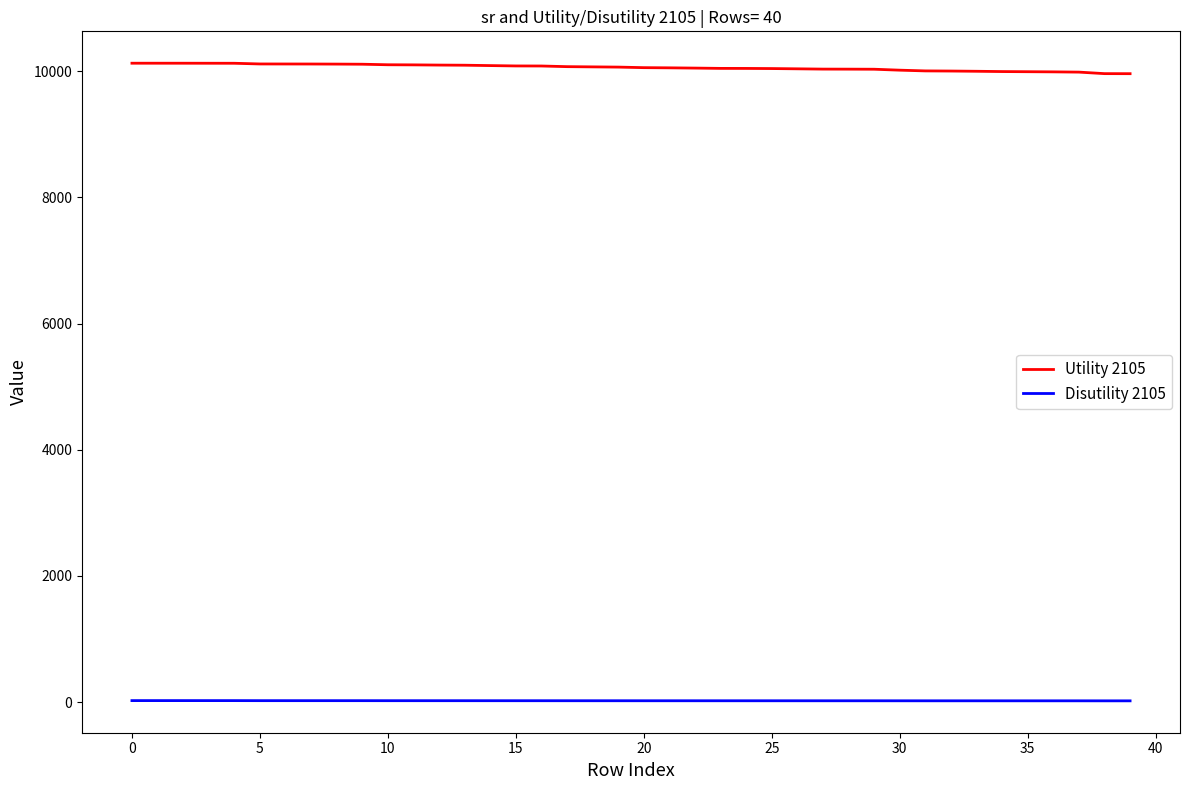

How many distinct data groups are displayed?

2